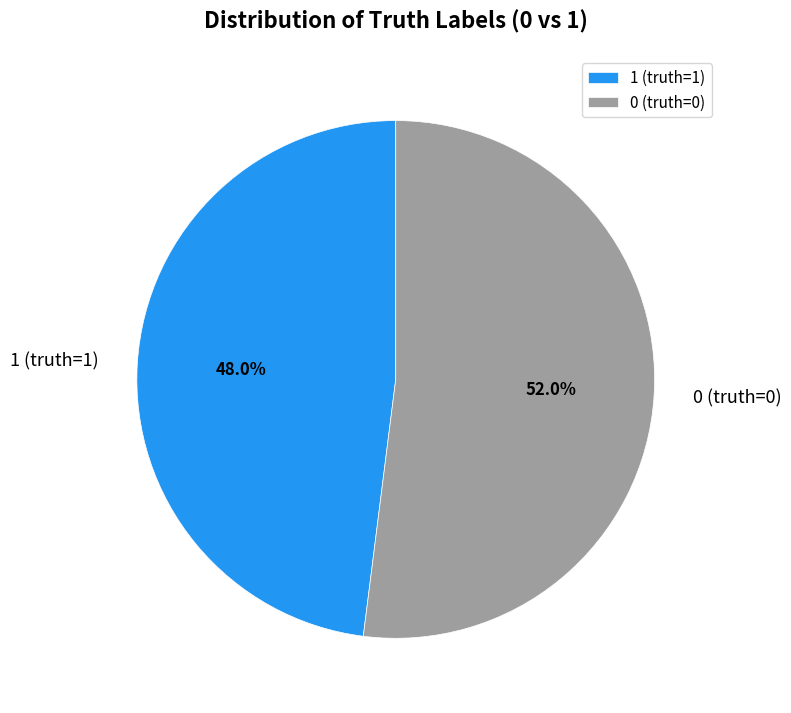

To the nearest percent, what is the combined percentage of 0 (truth=0) and 1 (truth=1)?

100%